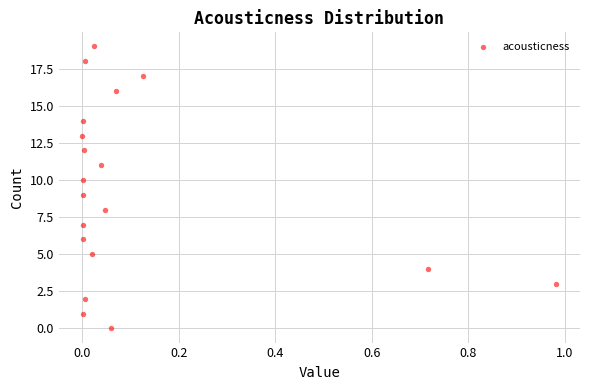

What is the range of Y values (max minus min)?

19